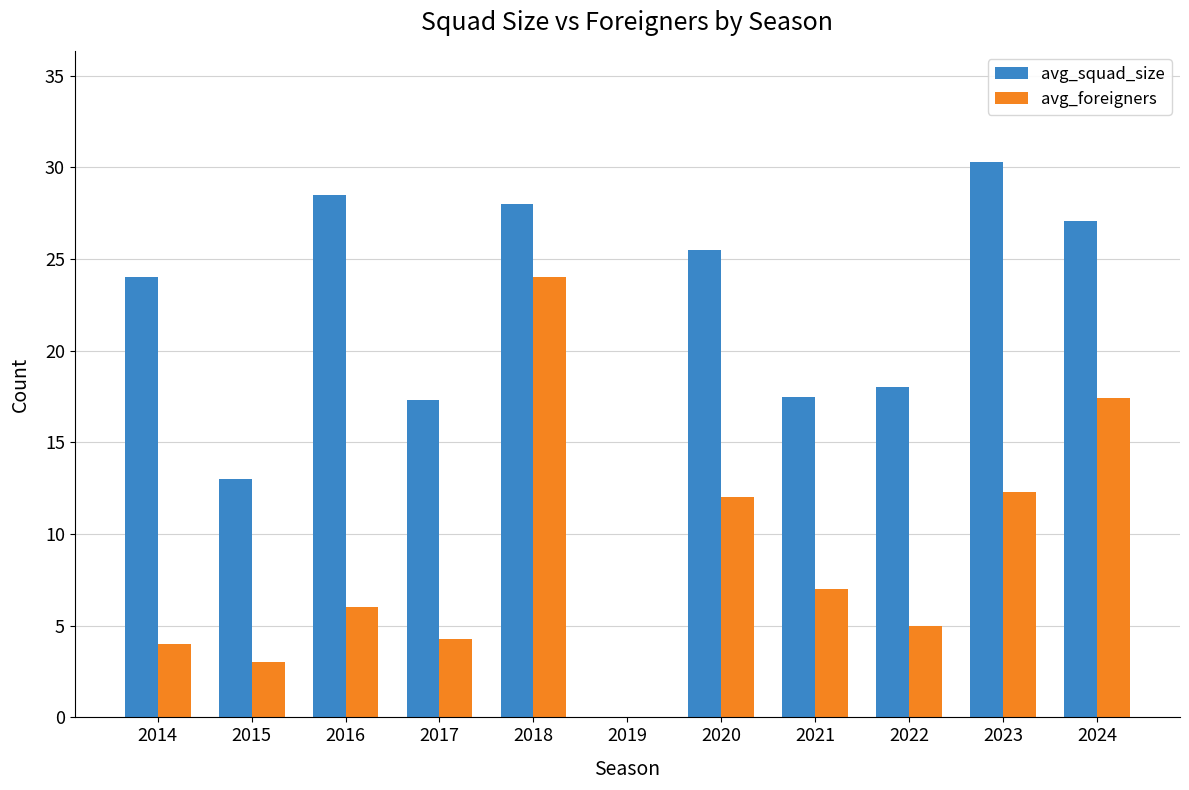

What is the maximum value for avg_squad_size?

30.3